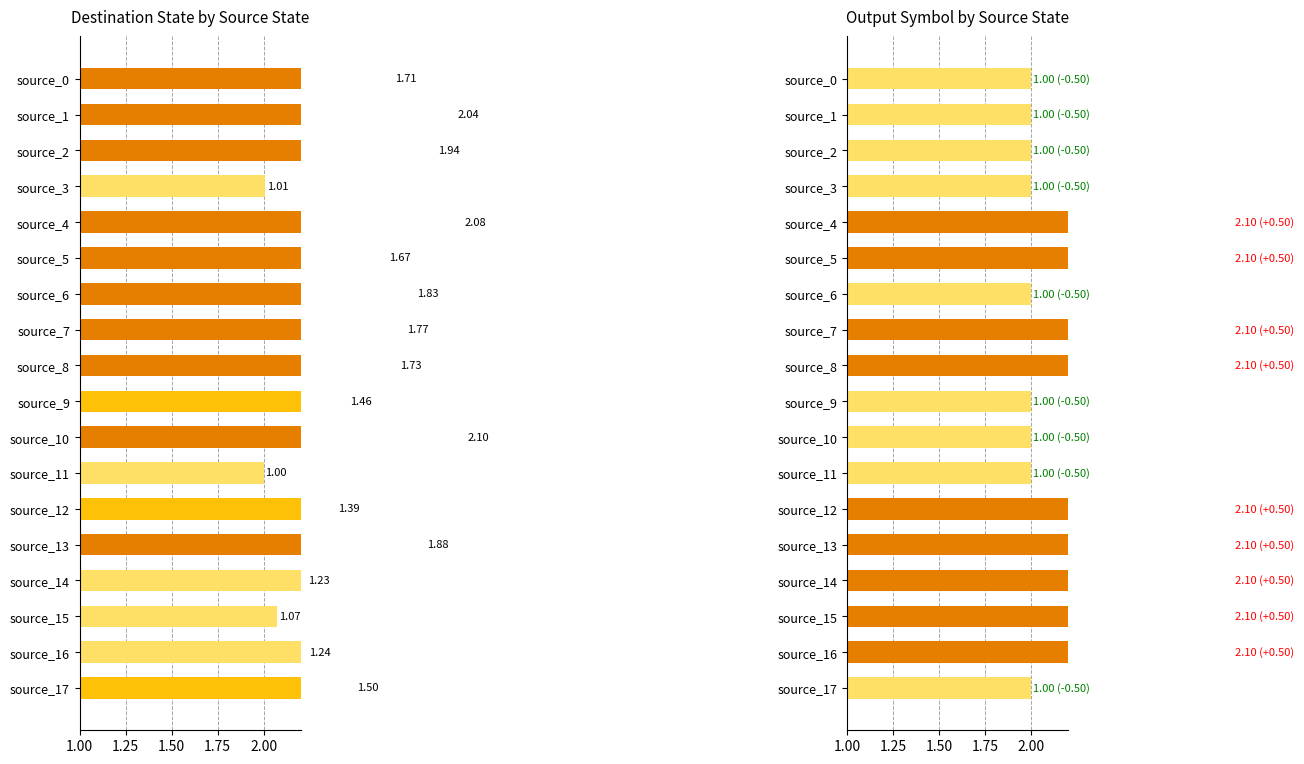

What is the sum of all destination_state values?

28.6